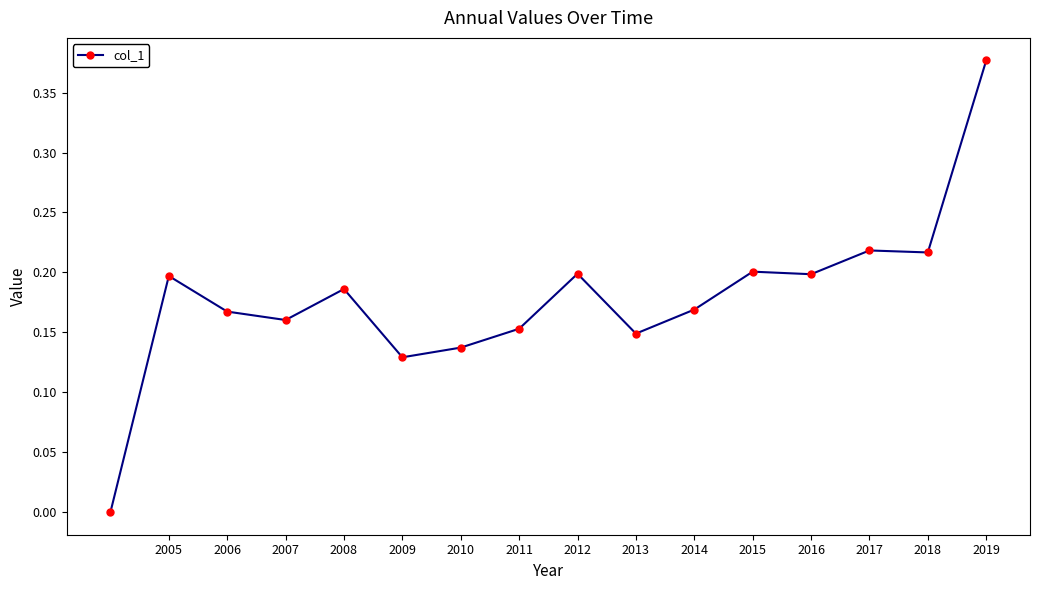

True or false: the data has more than 2 interior local peaks.

True